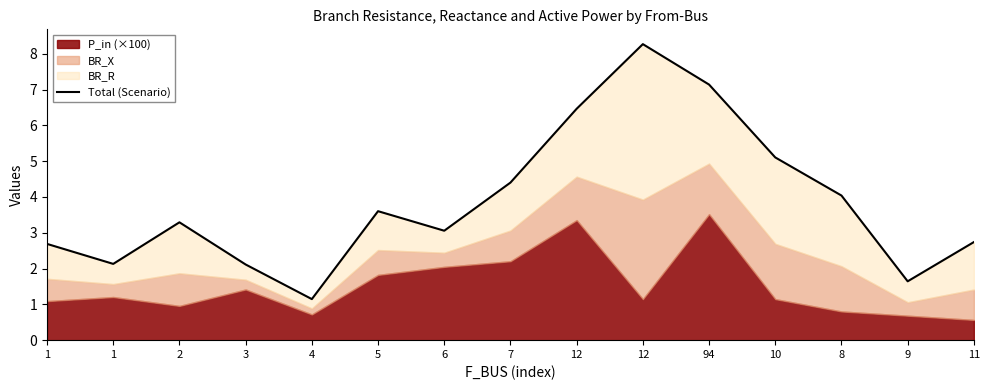

Rank the categories by value from highest to lowest.

12, 94, 12, 10, 7, 8, 5, 2, 6, 11, 1, 1, 3, 9, 4